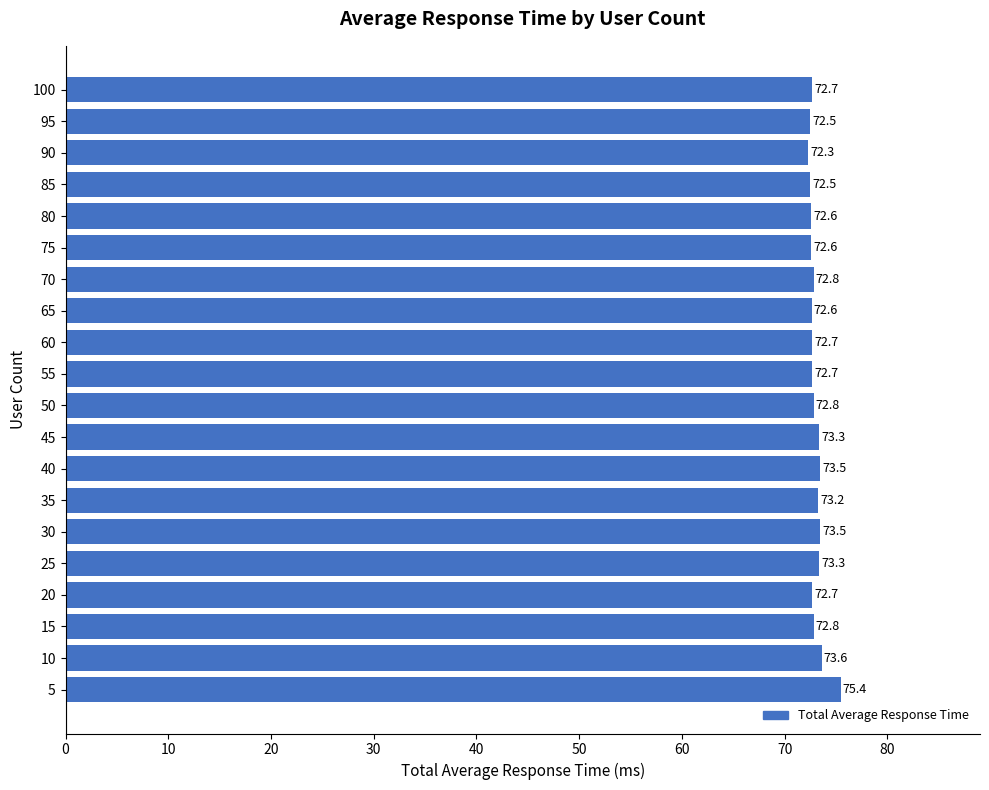

What is the sum of the values at 20 and 75?

145.3